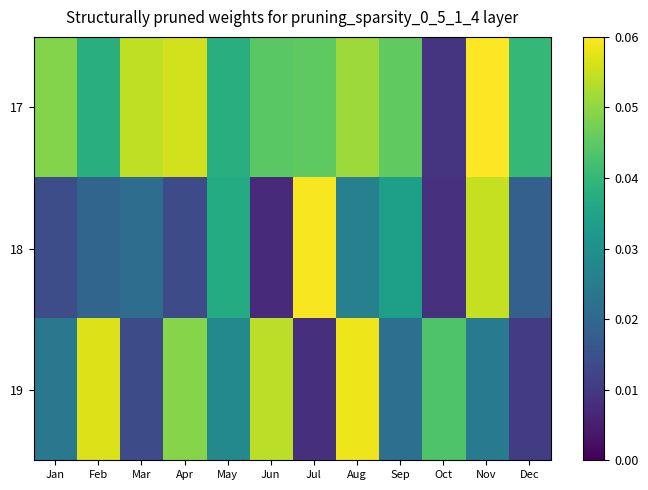

Which series has the largest total across all categories?

17